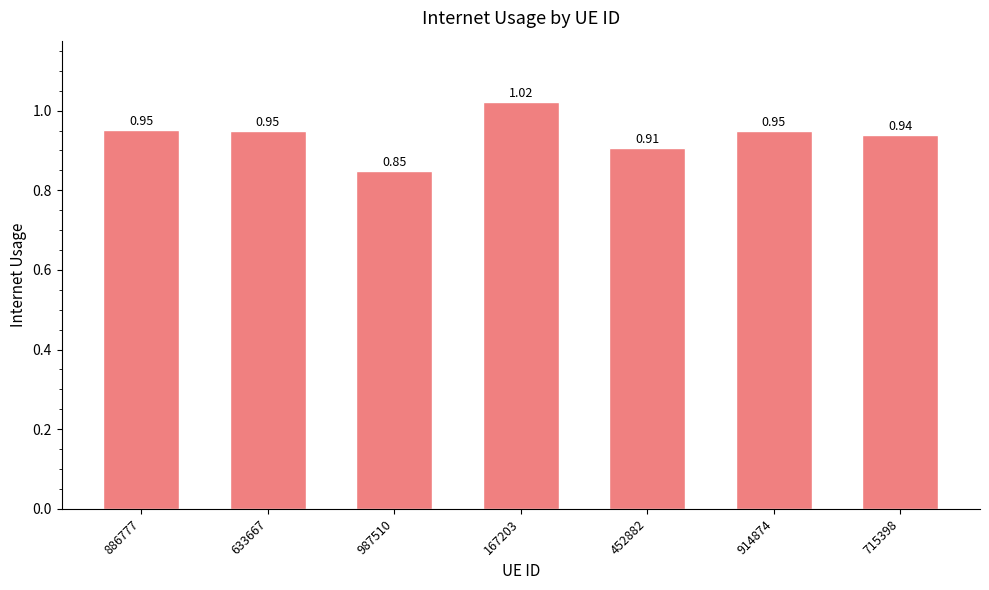

Are the bars grouped side by side (vs. stacked)?

No